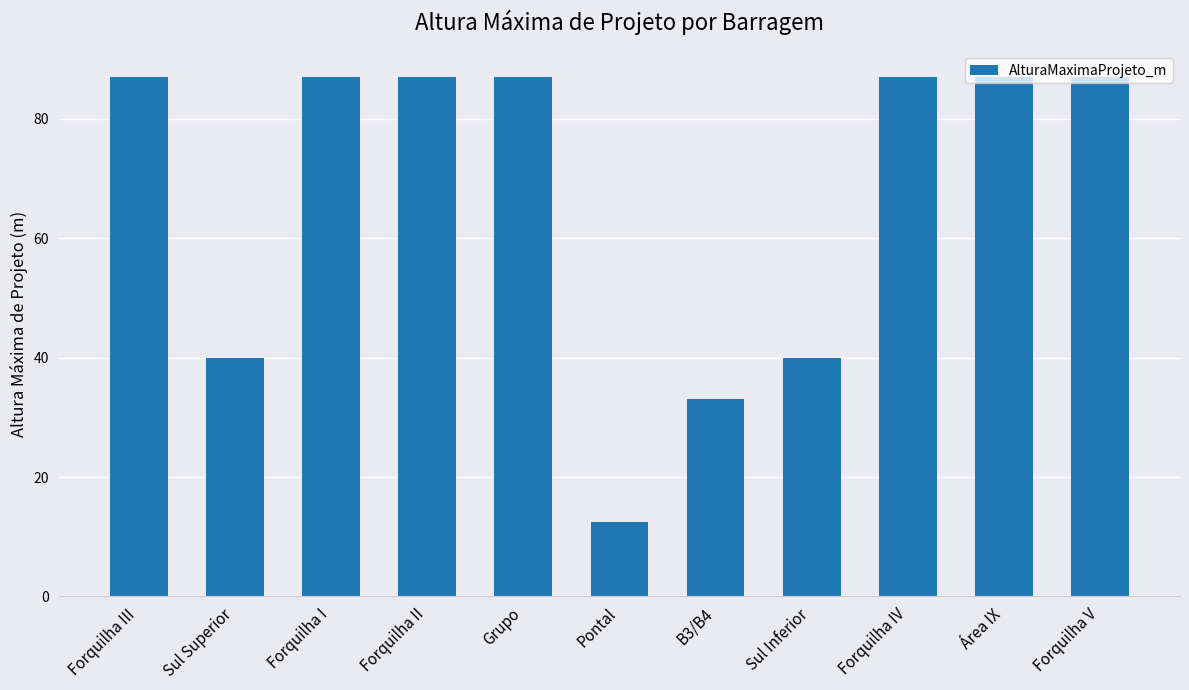

How many bars are there in total?

11